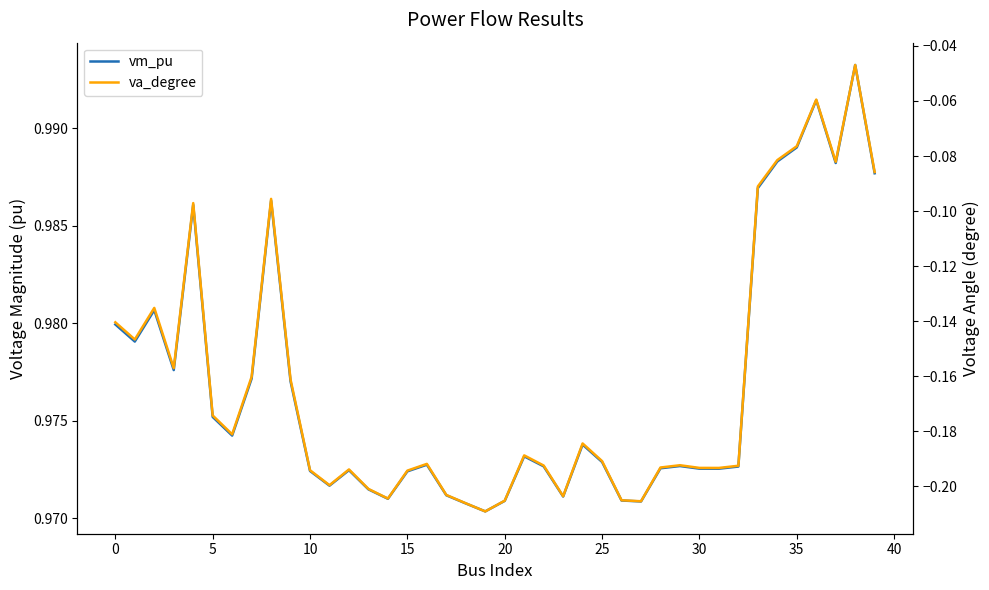

At which label does vm_pu reach its peak?

38